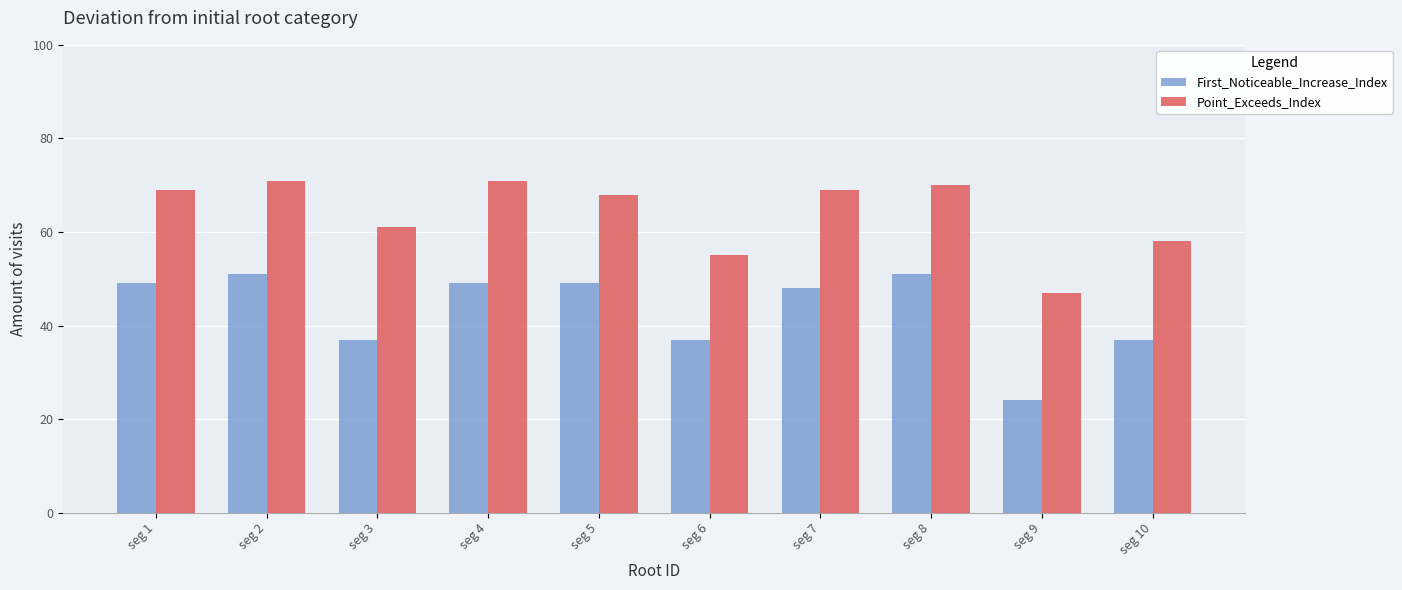

What is the approximate value of Point_Exceeds_Index at seg 10?

58